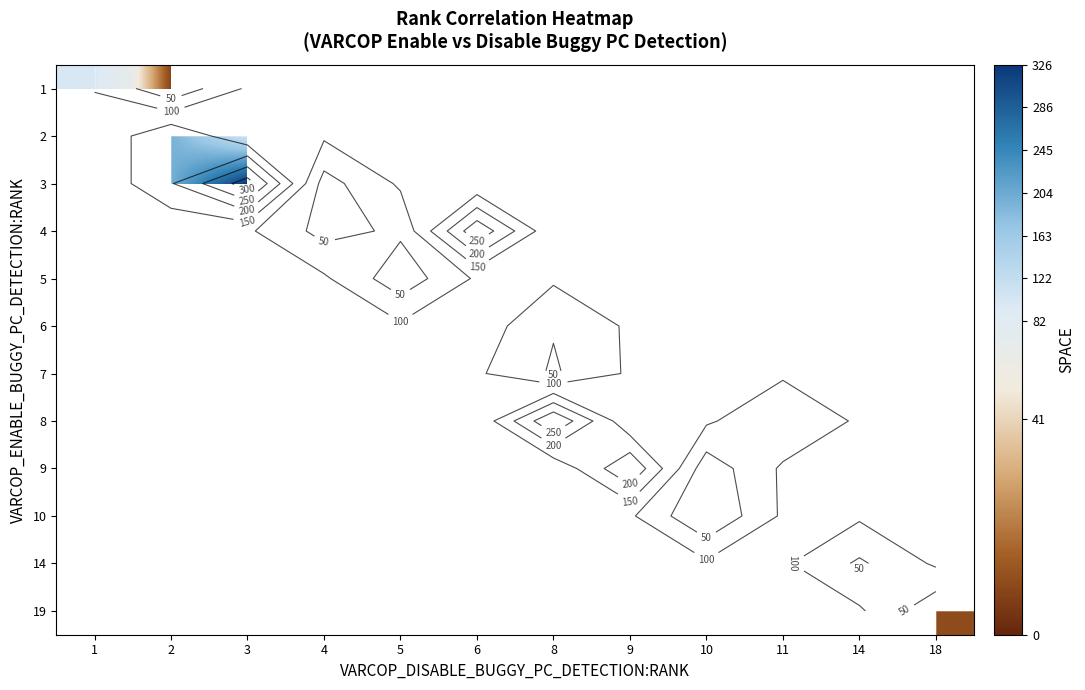

Is the value of row_10 at 9 greater than the value of row_11 at 9?

No